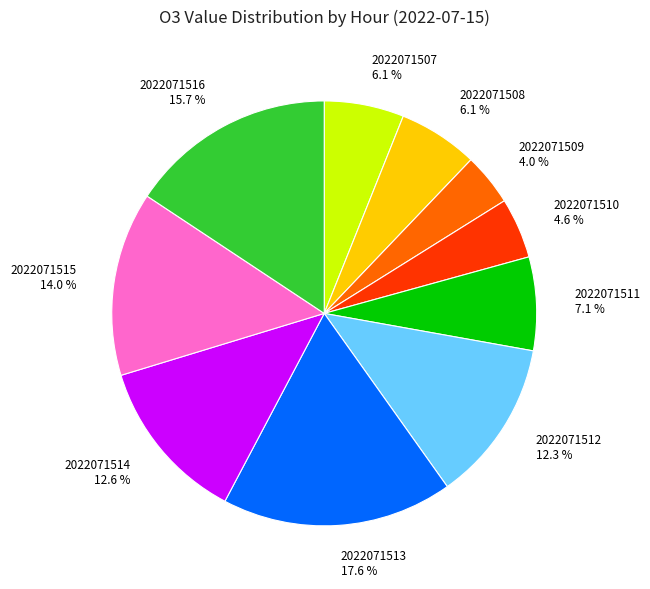

Is it true that 2022071508 is 6% of the pie?

True